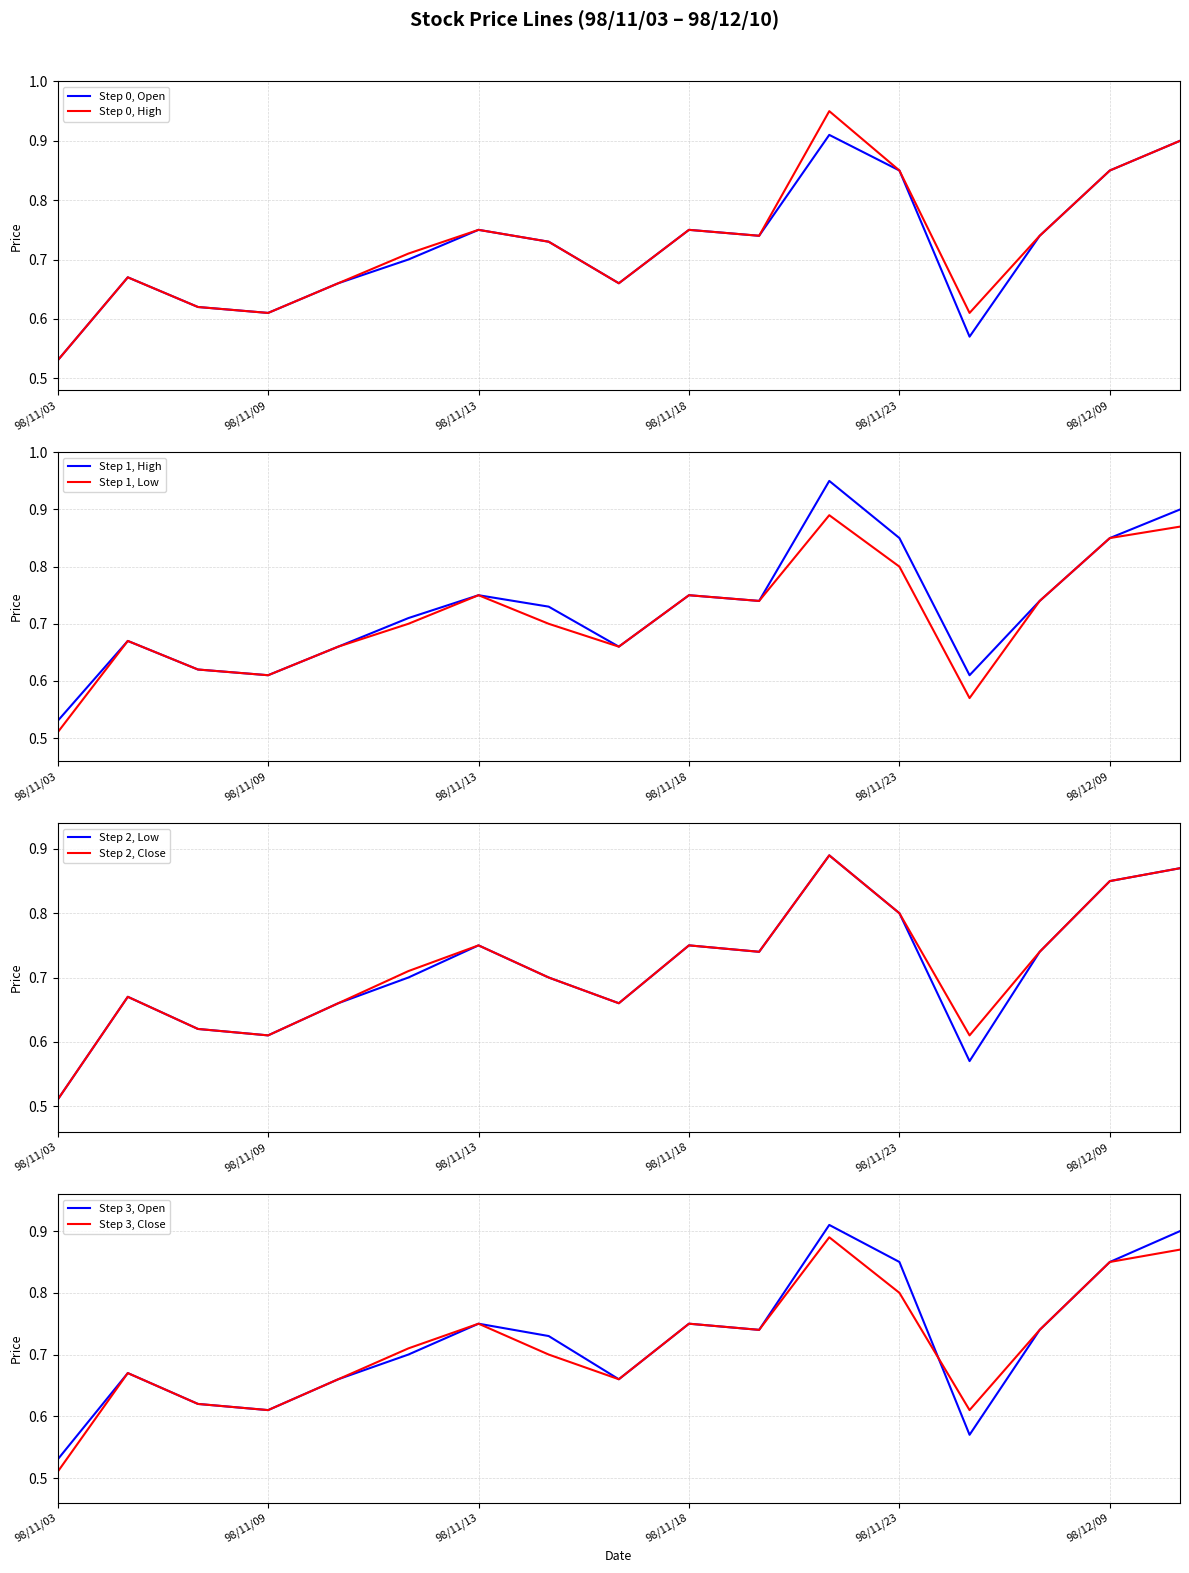

Where is Step 2, Low nearest to the value 0?

98/11/03